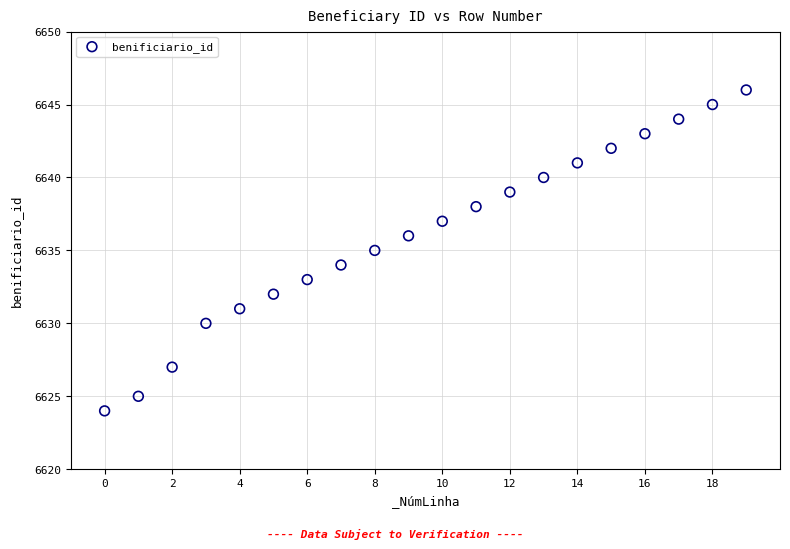

What is the range of Y values (max minus min)?

22